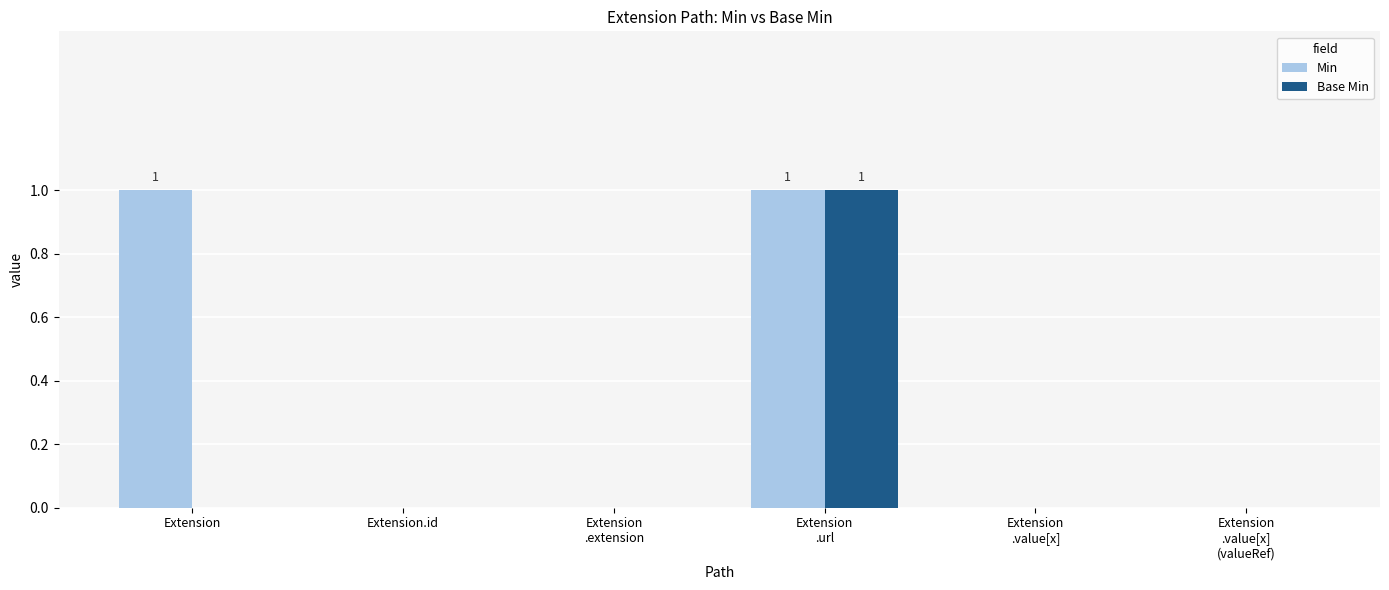

What is the highest value of the Base Min series?

1